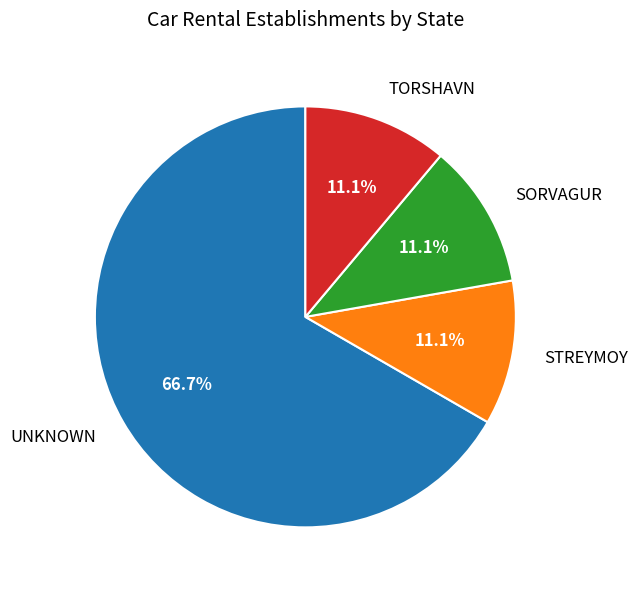

Is the sum of TORSHAVN and SORVAGUR greater than half?

No